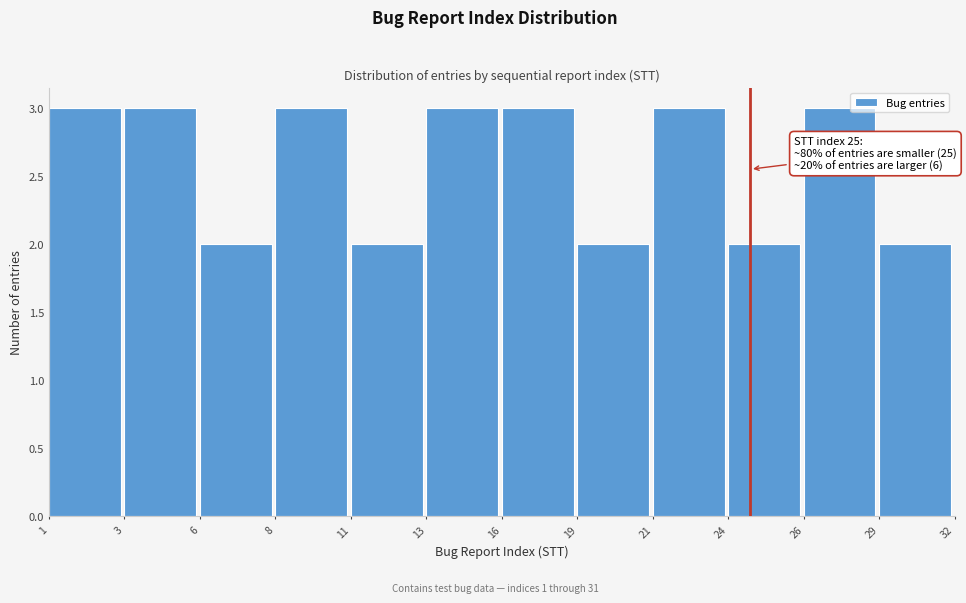

Reading left to right, extract all data points from this chart.

3	3	2	3	2	3	3	2	3	2	3	2